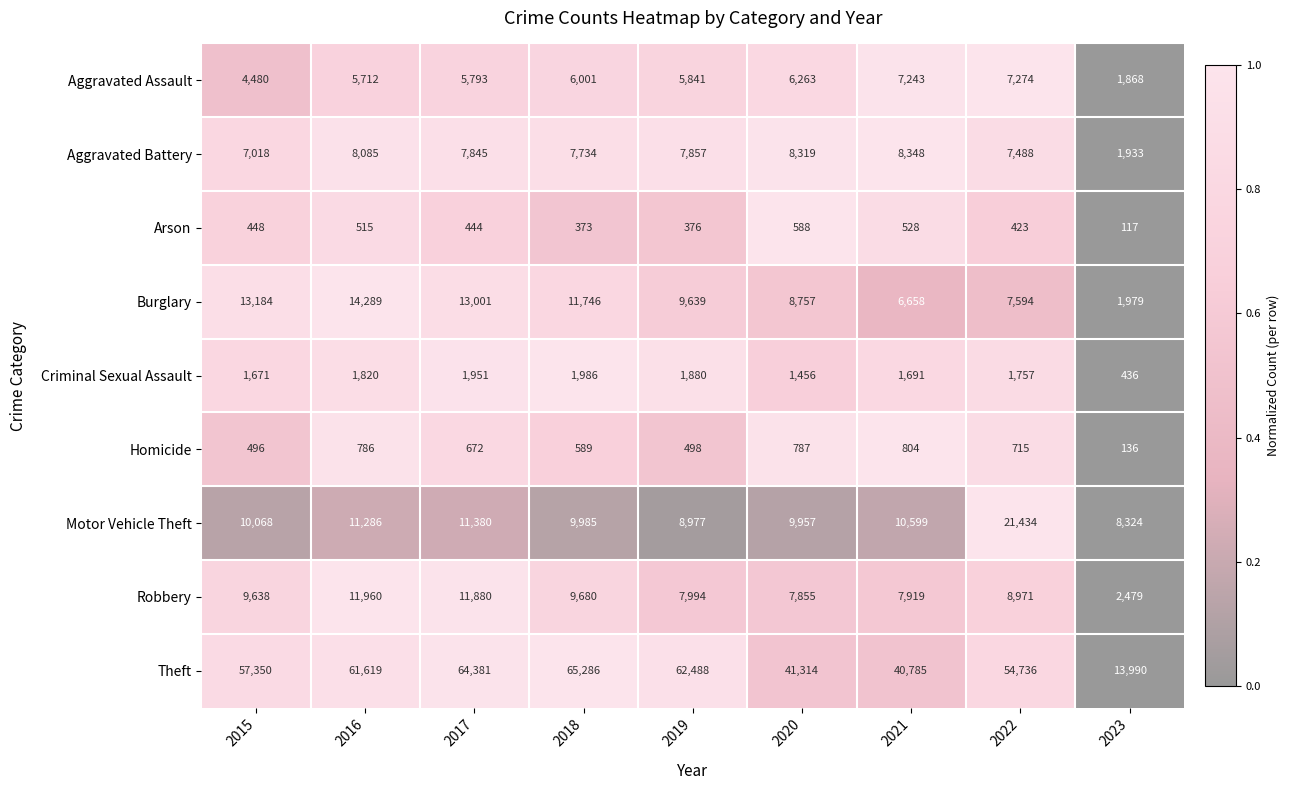

How many distinct data groups are displayed?

9